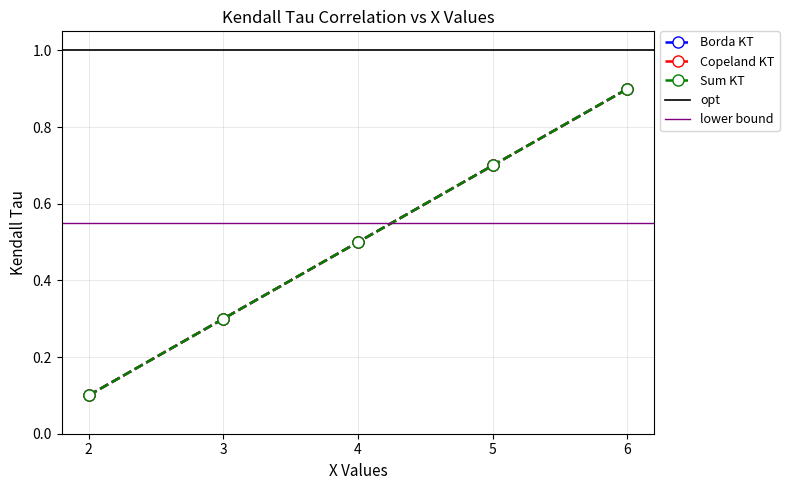

Reading left to right, transcribe all the data shown in this chart.

Borda KT: 0.1	0.3	0.5	0.7	0.9
Copeland KT: 0.1	0.3	0.5	0.7	0.9
Sum KT: 0.1	0.3	0.5	0.7	0.9